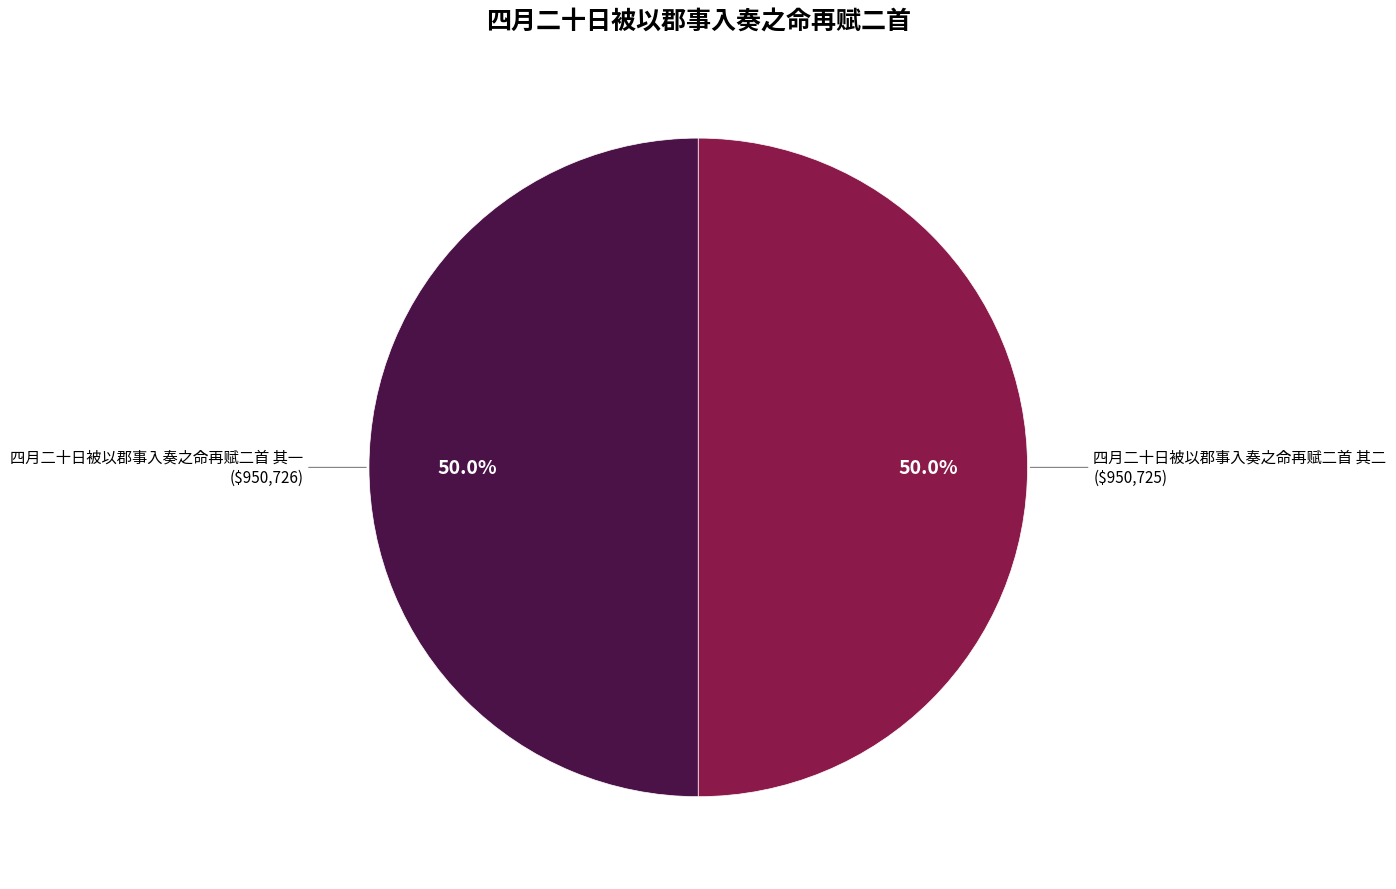

How much of the chart is everything except 四月二十日被以郡事入奏之命再赋二首 其一 ($950,726)?

50.0%